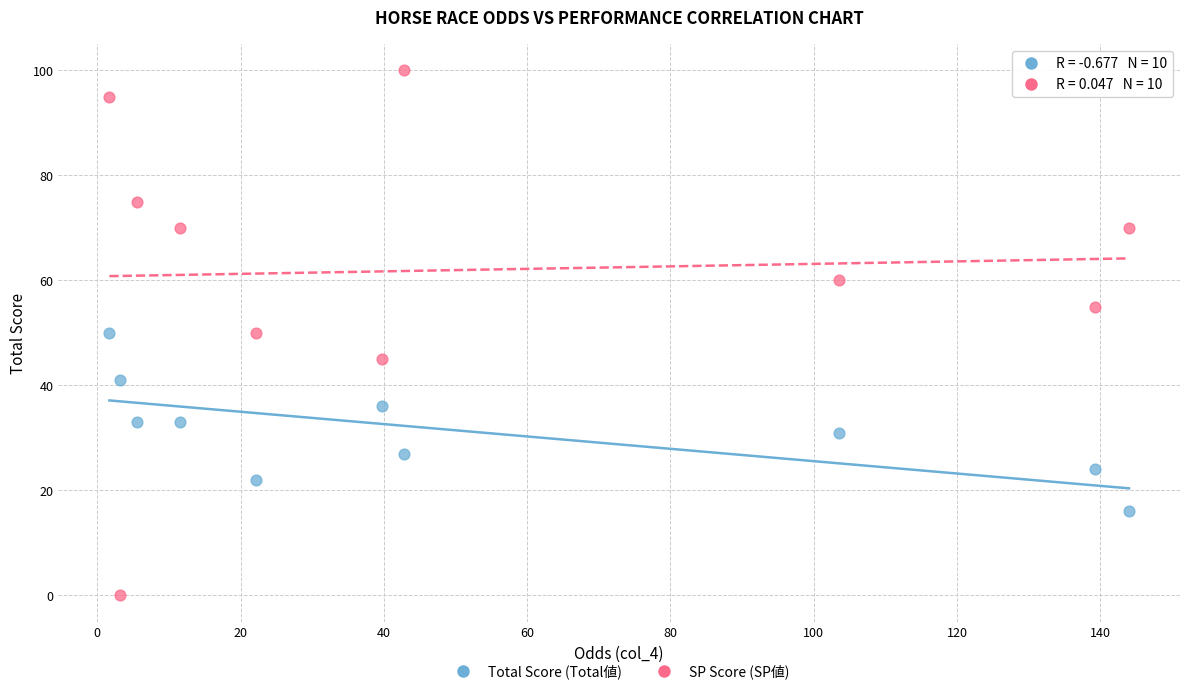

Which series has the widest spread of Y values?

SP Score (SP値)